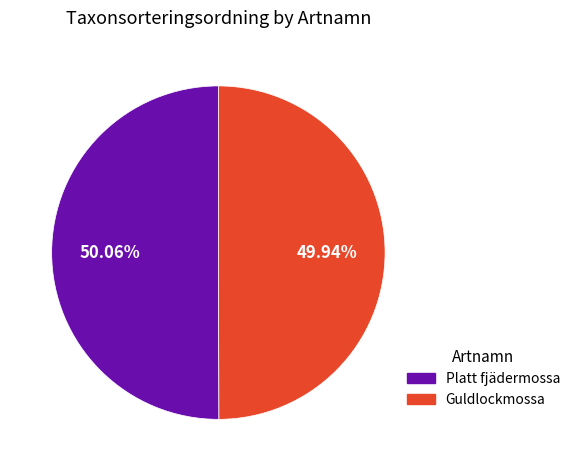

Do Guldlockmossa and Platt fjädermossa together represent more than half of the pie?

Yes